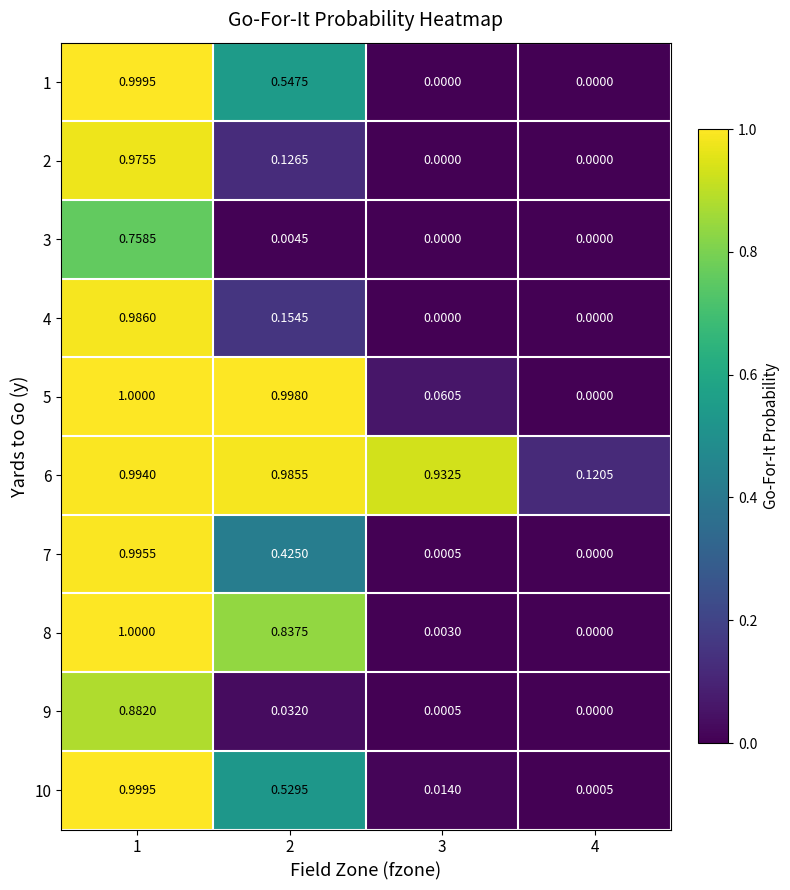

Is the value of 9 at 4 greater than the value of 6 at 2?

No